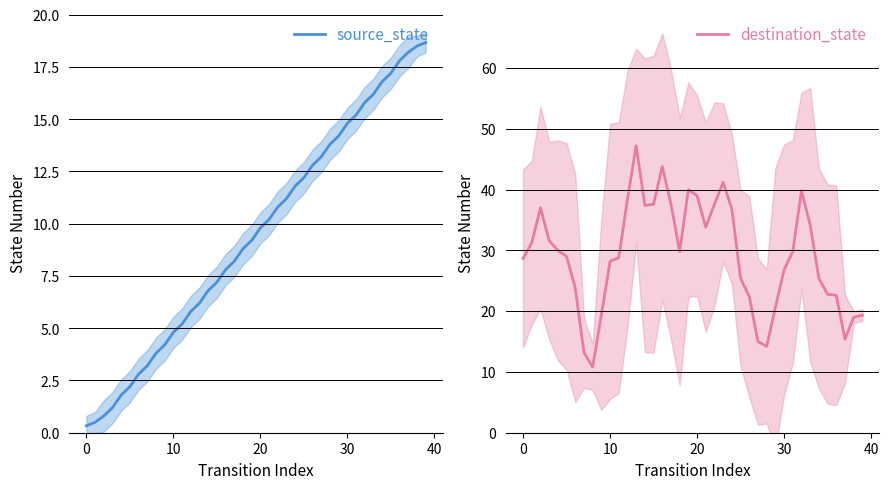

Which series changed the most between 9 and 27?

source_state